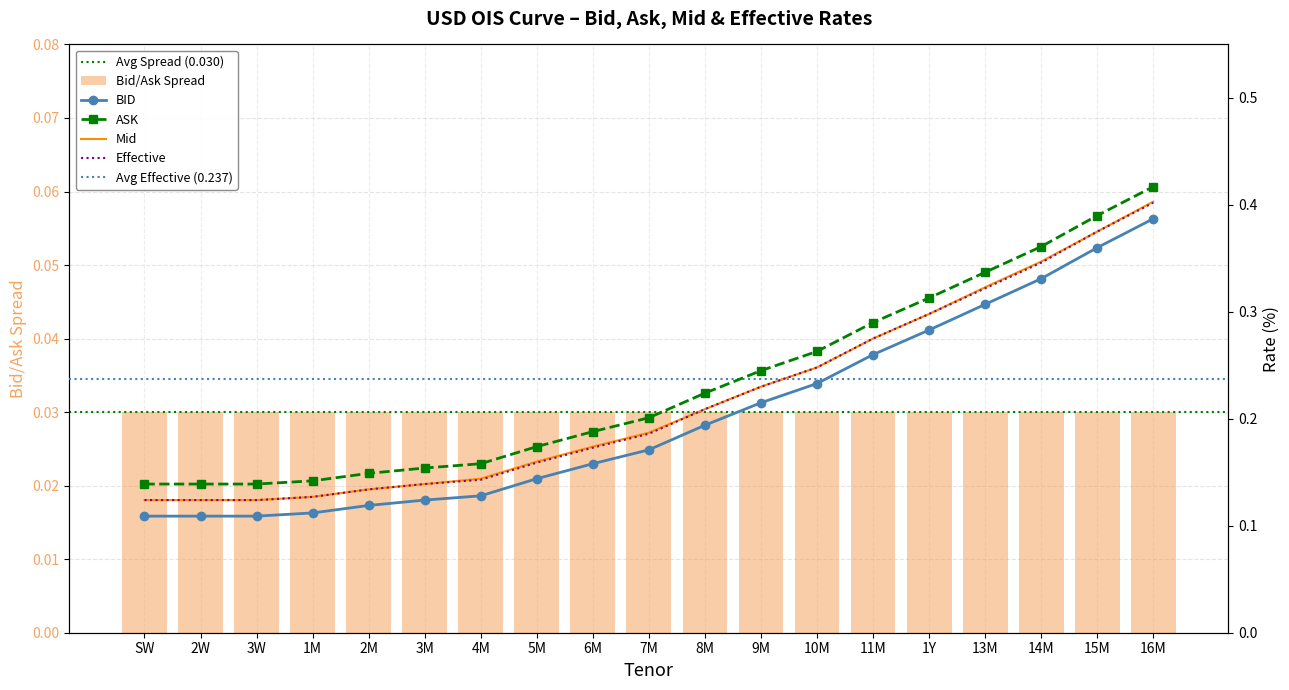

The Effective series shows 0.1 at 4M. True or false?

True